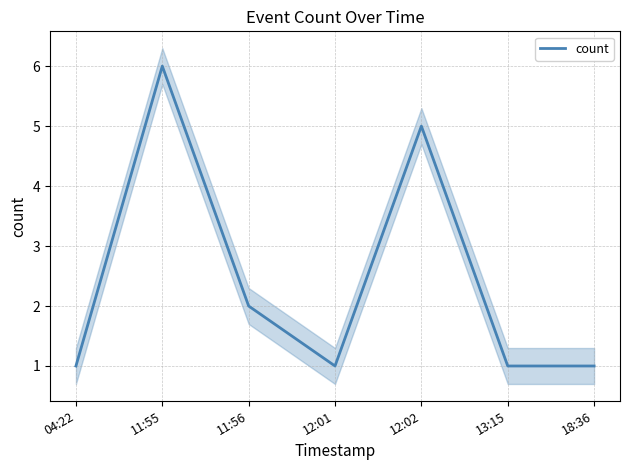

Is it true that the value at 12:02 is 5?

True